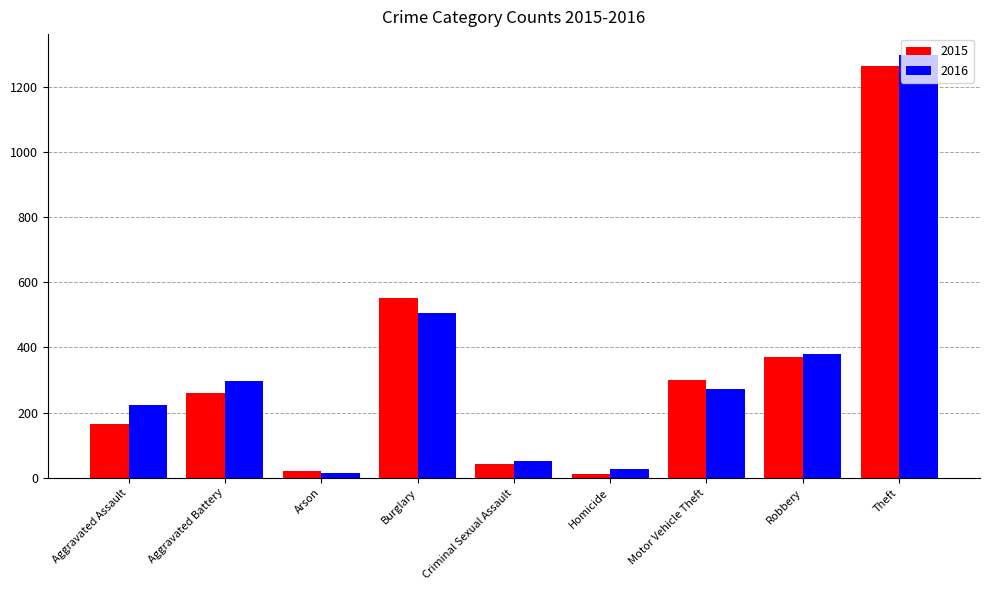

At which category does the chart reach its peak across all series?

Theft